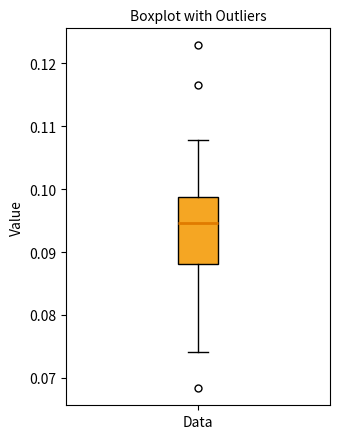

Where is the upper edge of the box for Data on the y-axis? The values are not printed on the chart, so give them approximately, as read against the axis.

0.099